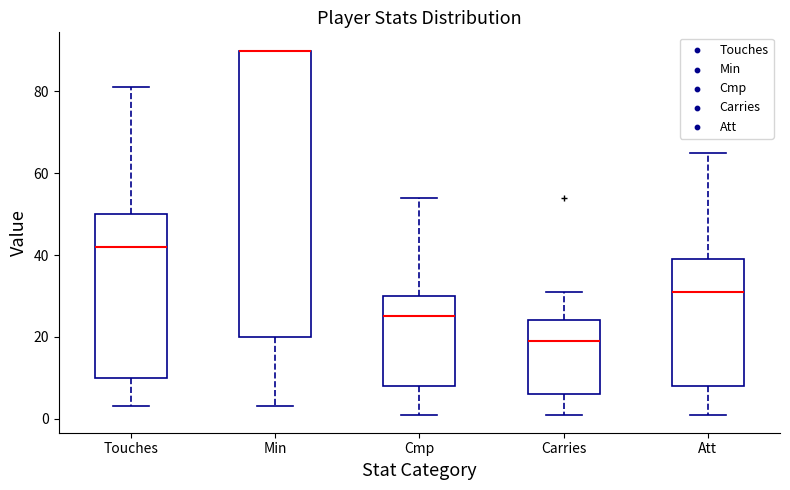

Reading left to right, transcribe this box plot: for each box, give where its median line is, the range the box spans, and where its two whiskers end, as read against the y-axis. The values are not printed on the chart, so give them approximately, as read against the axis.

Touches: median 42, box 10 to 50, whiskers 4 to 82
Min: median 90 (drawn on the box's upper edge), box 20 to 90, whiskers 4 to 90
Cmp: median 26, box 8 to 30, whiskers 2 to 54
Carries: median 20, box 6 to 24, whiskers 2 to 32
Att: median 32, box 8 to 40, whiskers 2 to 66